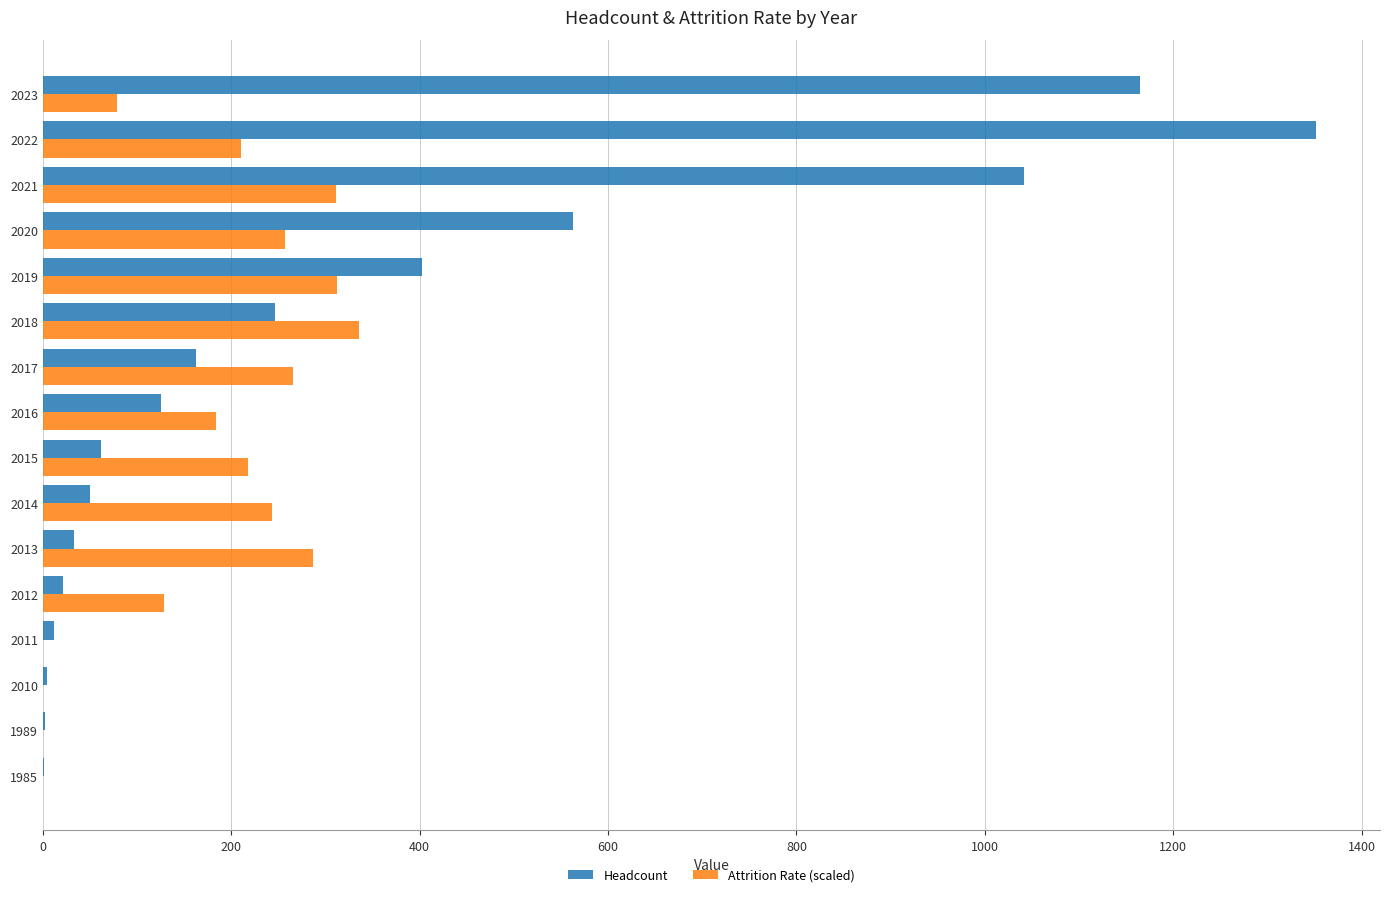

What is the sum of the Headcount values at 2021 and 2017?

1205.0